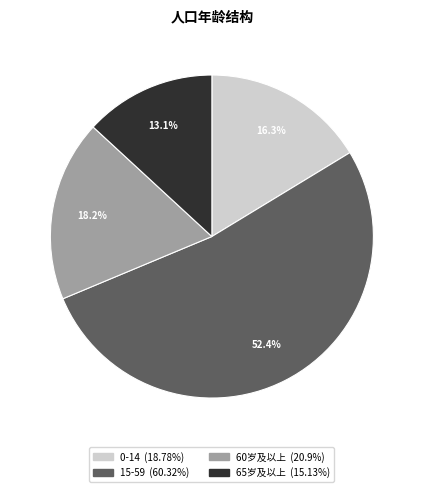

What is the ratio of the value at 15-59 to the value at 0-14?

3.2